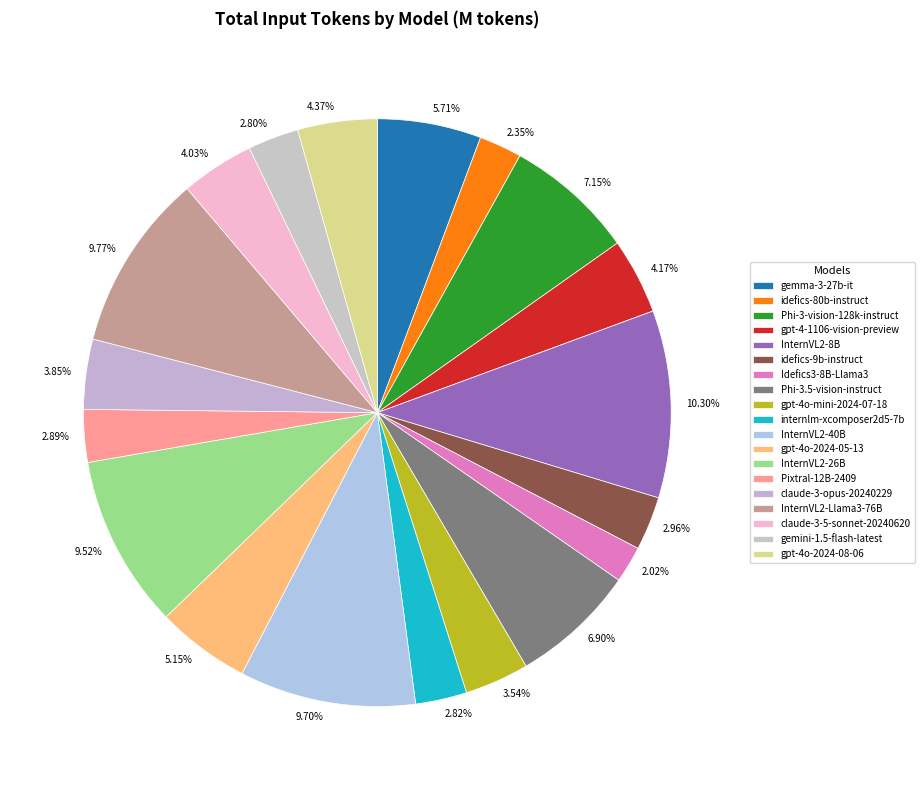

How many slices are in this pie chart?

19